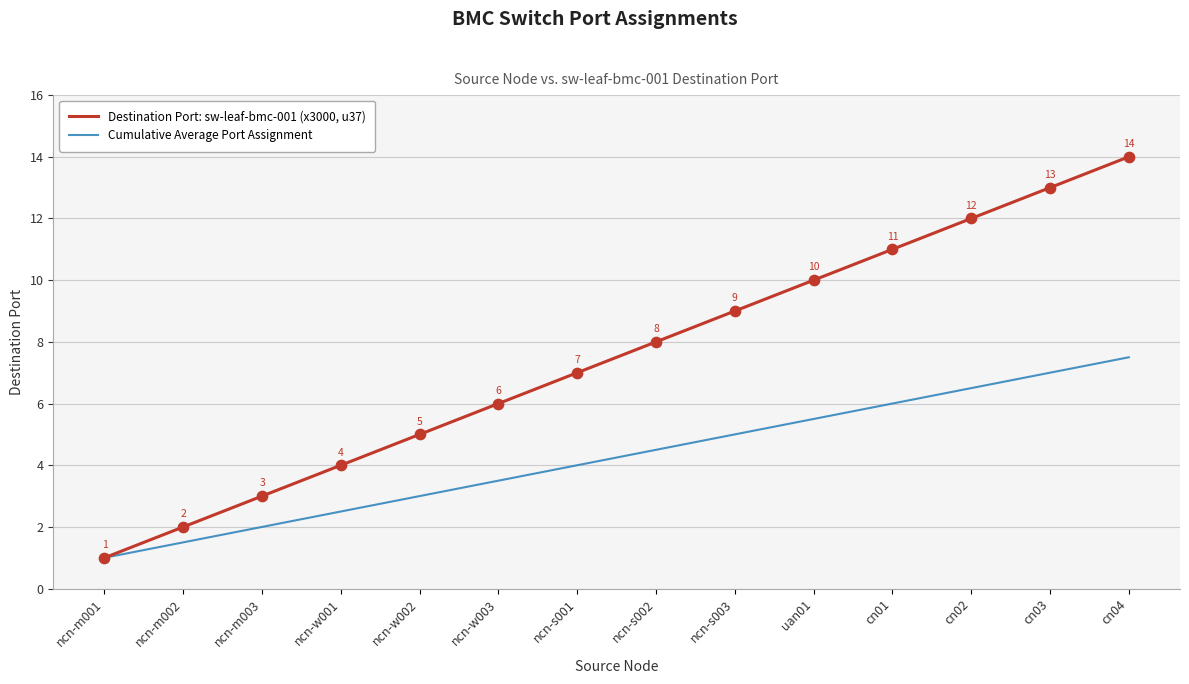

Which series has the widest spread of values?

Destination Port: sw-leaf-bmc-001 (x3000, u37)